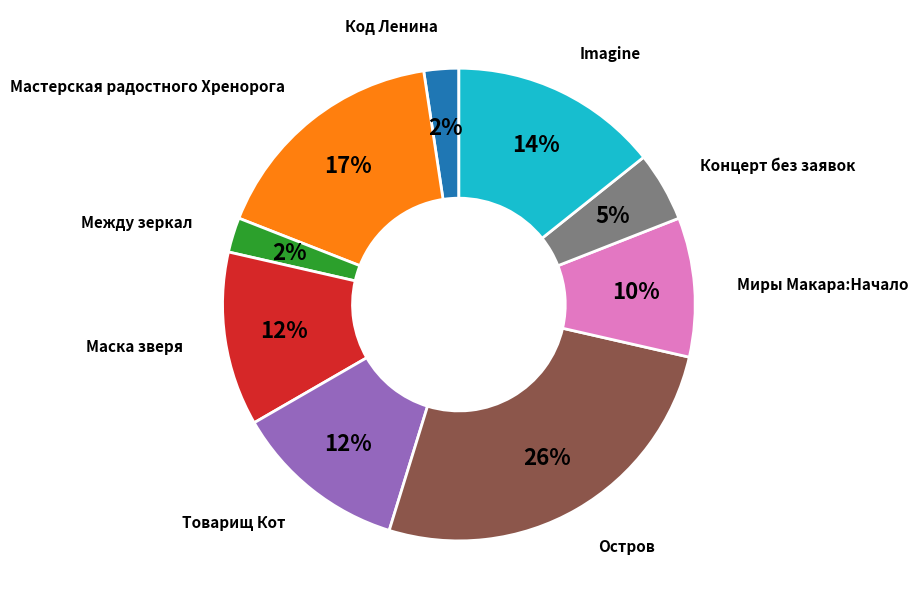

Does any single category account for the majority?

No